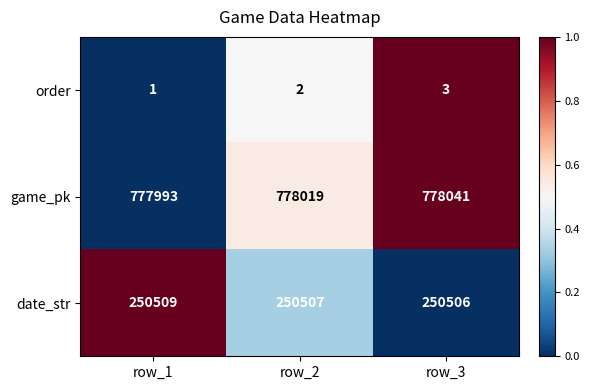

What is the sum of the order values at row_2 and row_3?

5